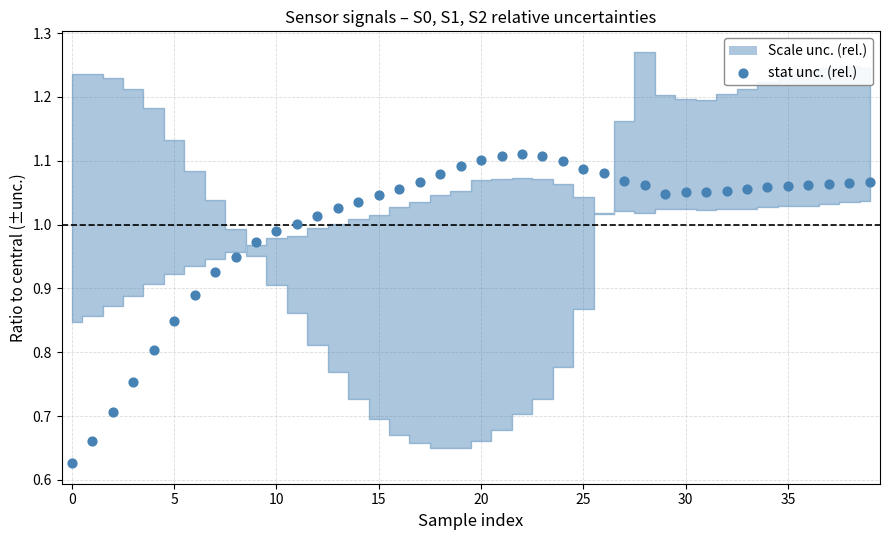

What is the range of Y values (max minus min)?

0.5